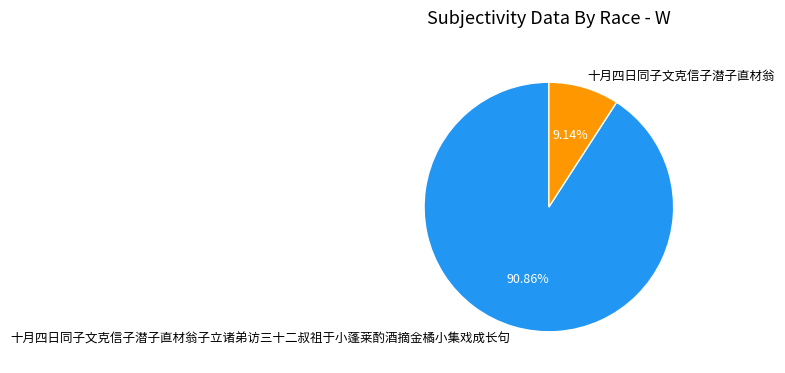

The 十月四日同子文克信子潜子直材翁子立诸弟访三十二叔祖于小蓬莱酌酒摘金橘小集戏成长句 slice represents 82% of the pie. True or false?

False